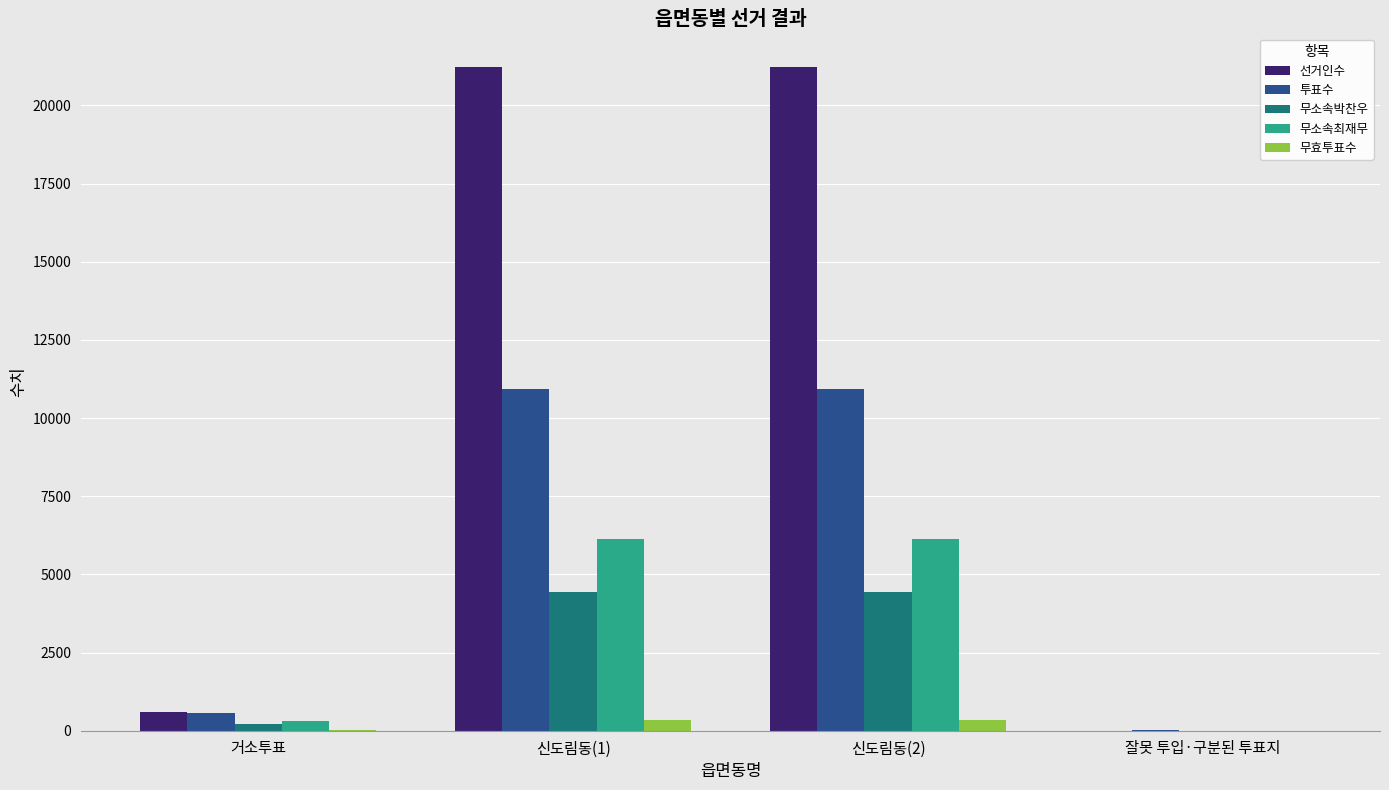

Which series has the largest total across all categories?

선거인수